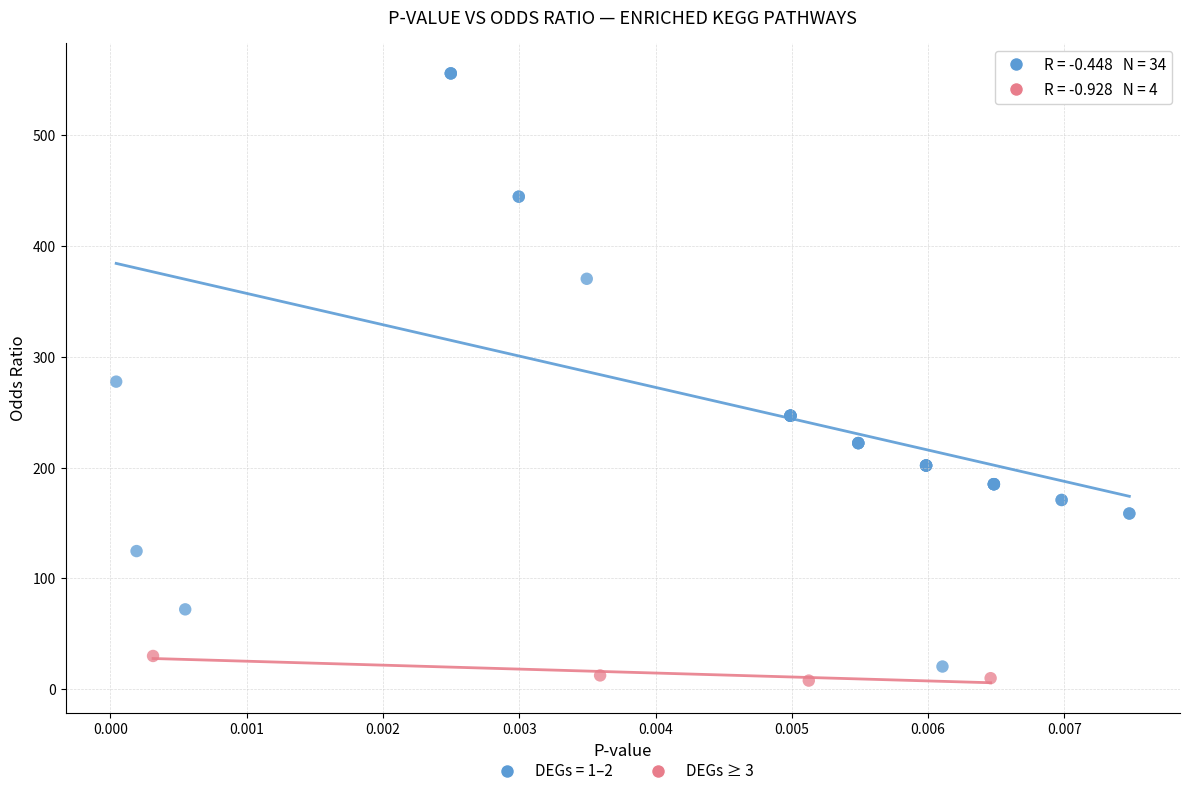

Which series contains the highest Y value?

DEGs = 1–2